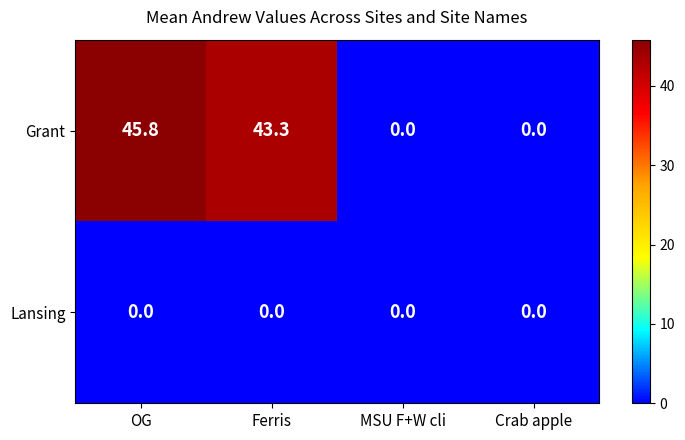

Which series has the largest range (max minus min)?

Grant